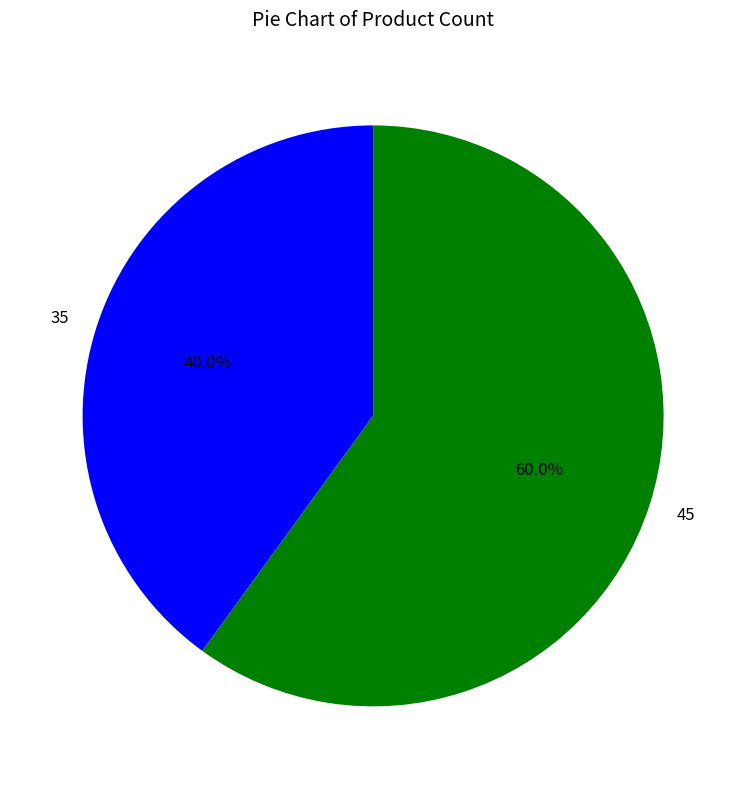

Which slice is the smallest?

35